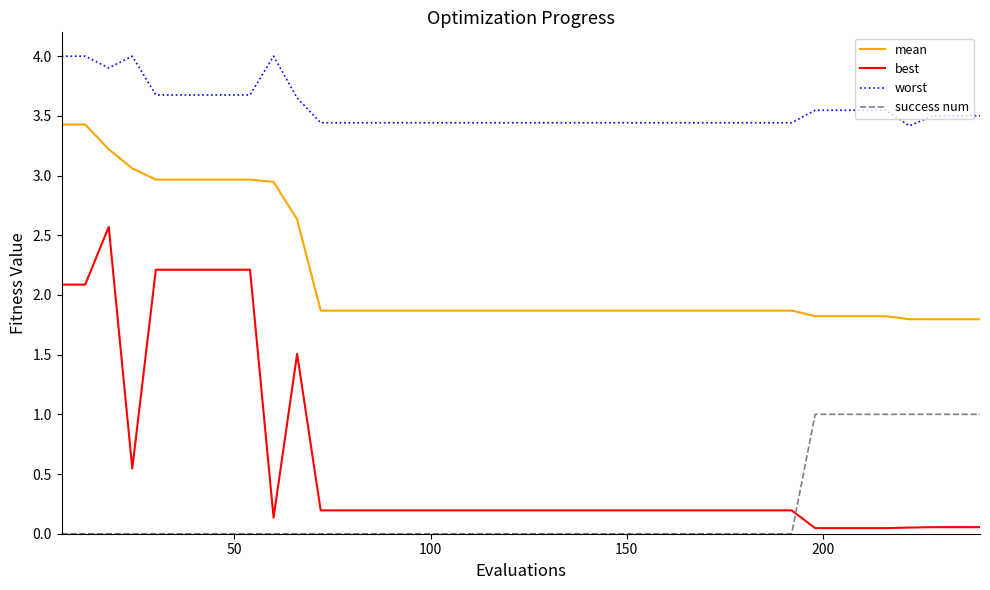

Which series has the widest spread of values?

best